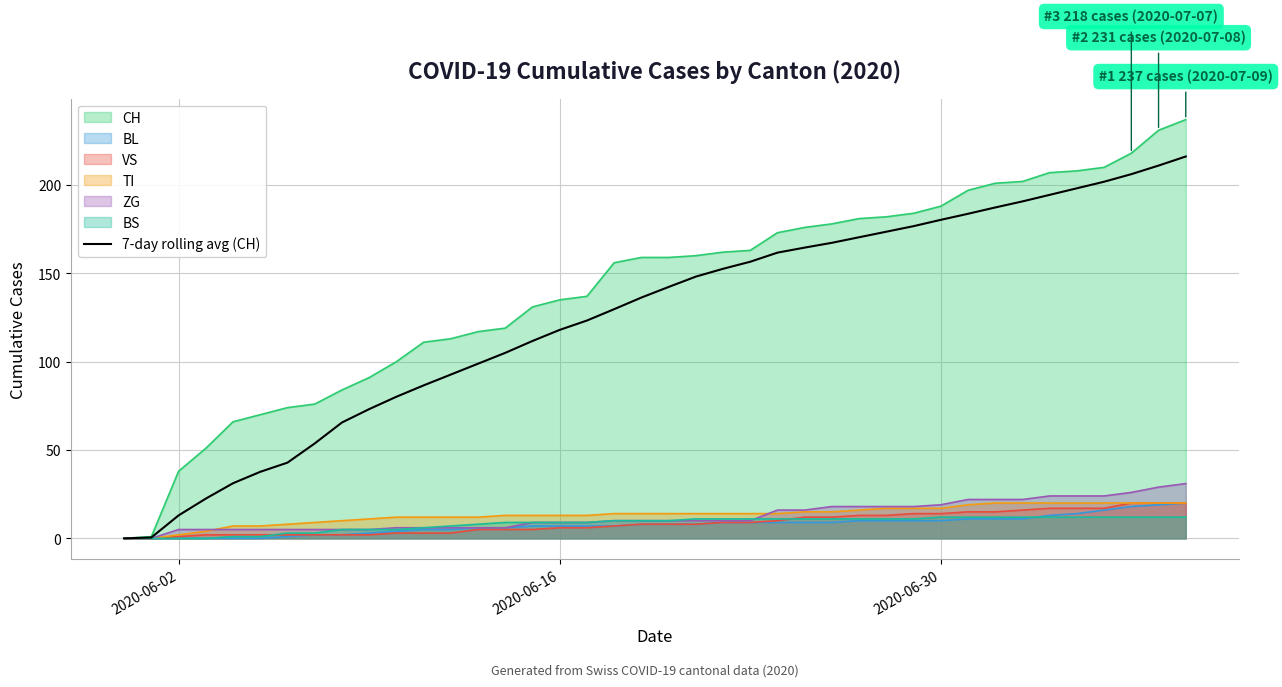

What is the greatest value displayed?

237.0